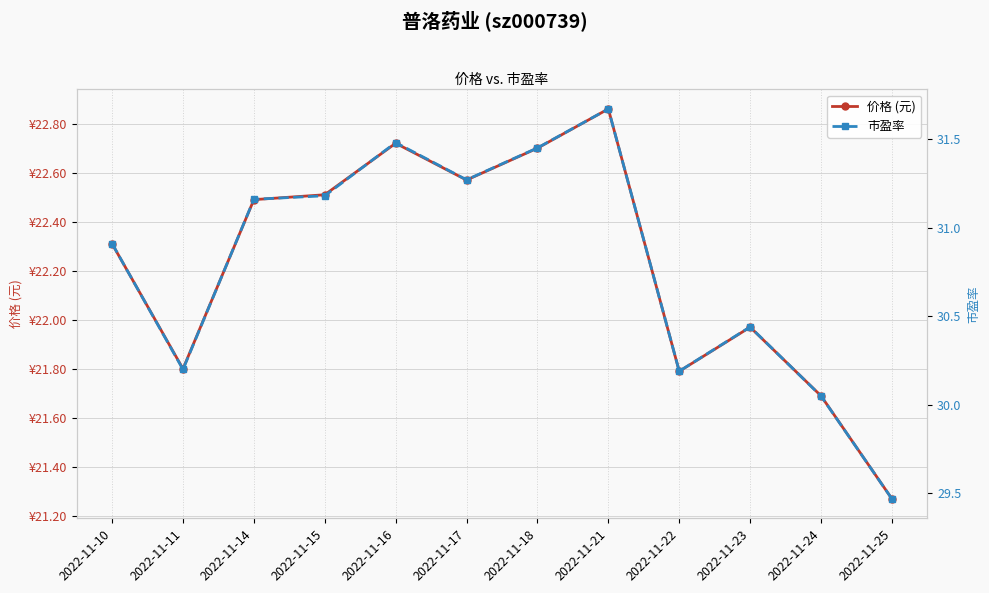

At which category is the sum across all series the highest?

2022-11-21